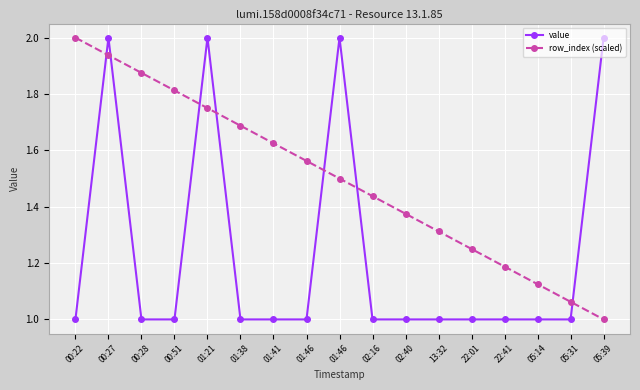

How many data points in row_index (scaled) are above 1?

16